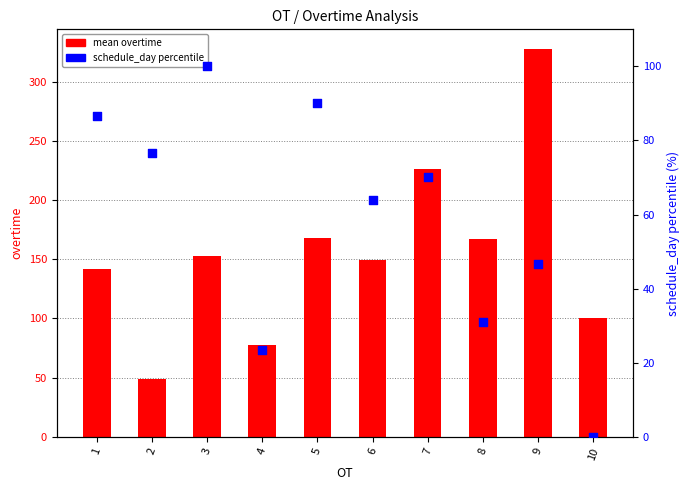

Is the value of schedule_day percentile at 9 greater than the value of mean overtime at 2?

No